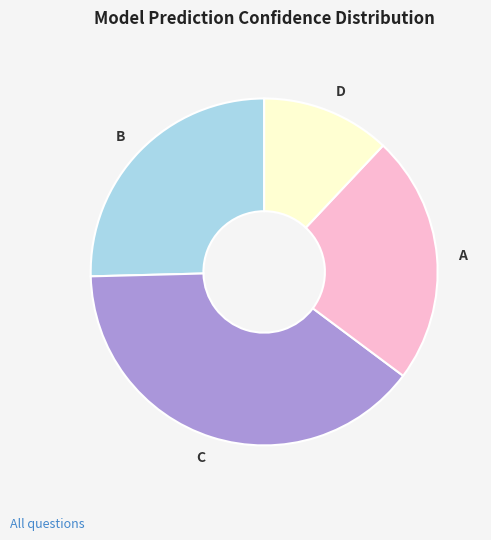

Combined, do B and D account for over 50%?

No